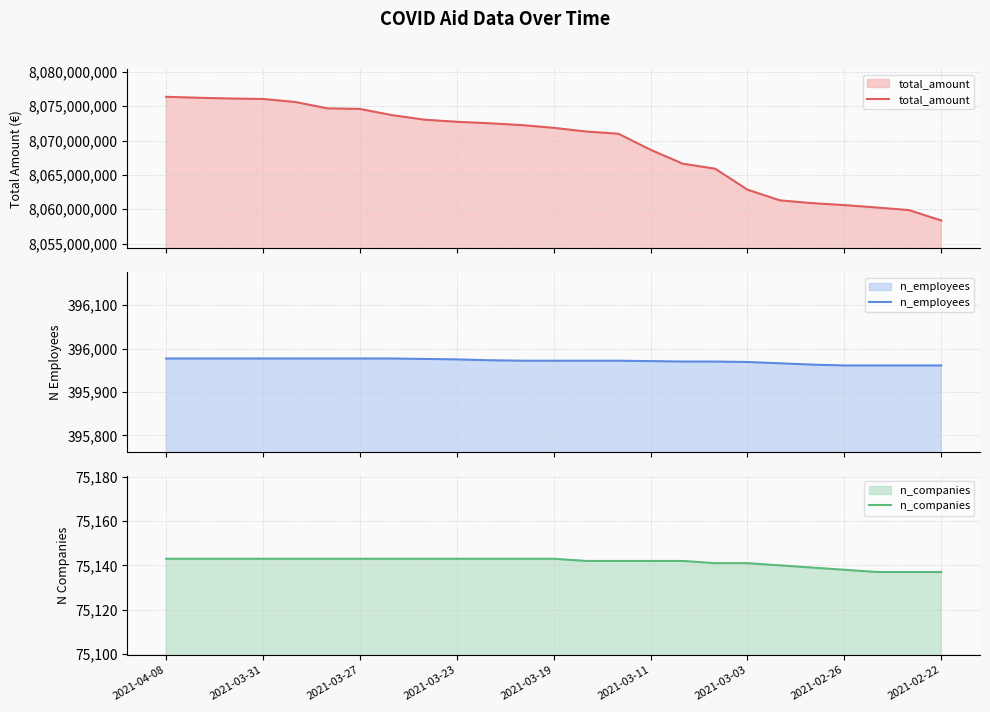

The n_companies series shows 33036 at 2021-02-26. True or false?

False